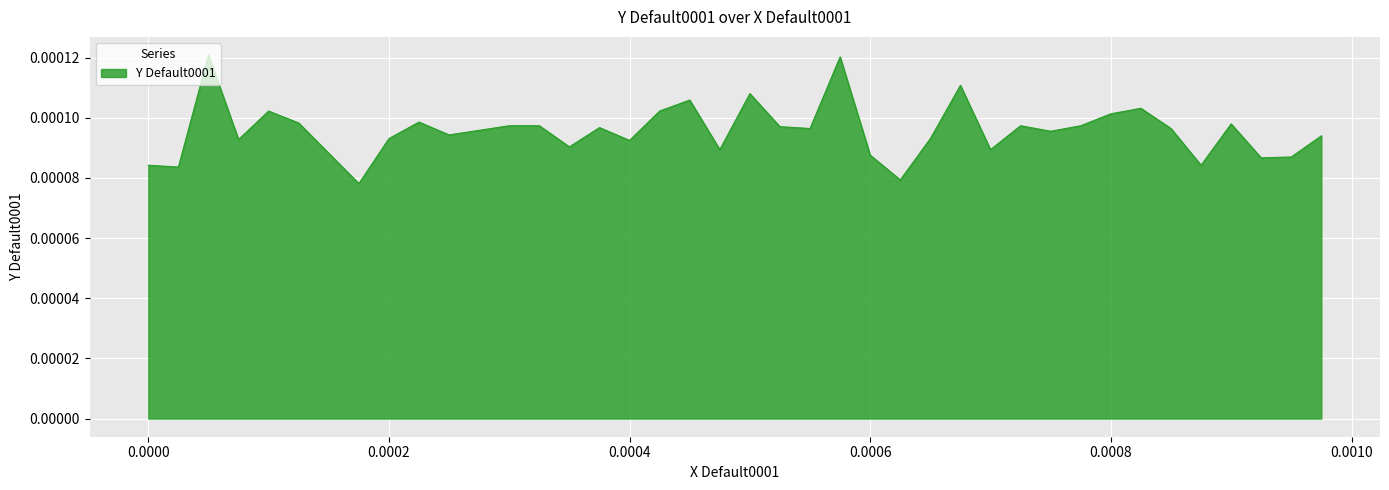

Is this an area chart (filled region under the line)?

Yes